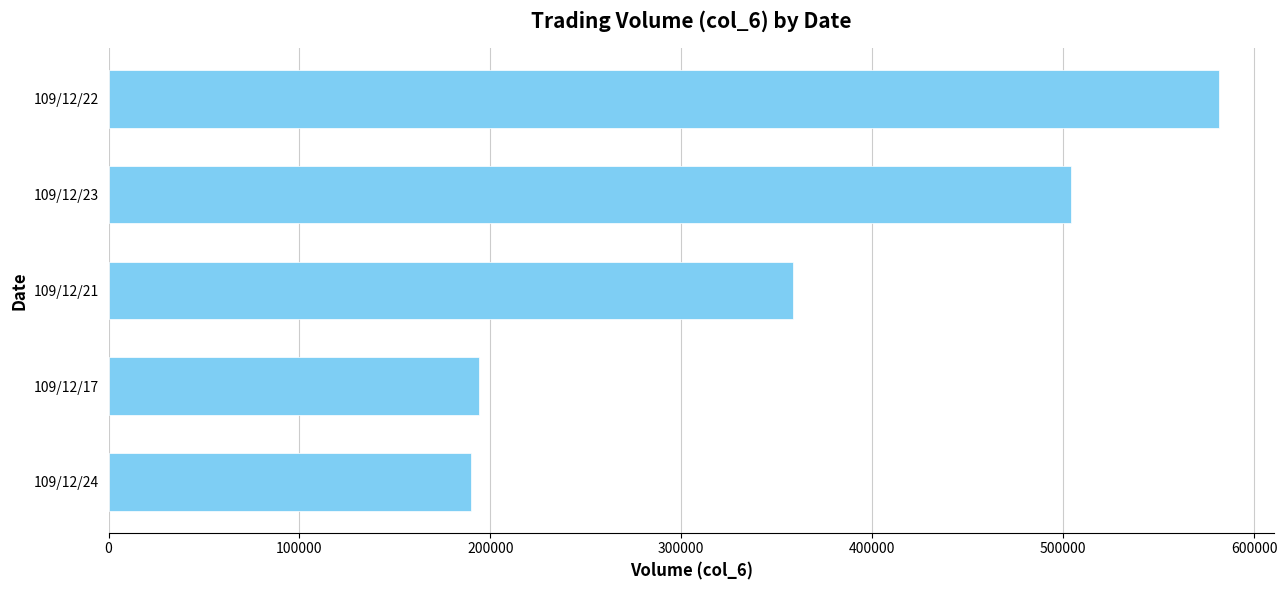

What is the difference between the second highest and second lowest values?

310000